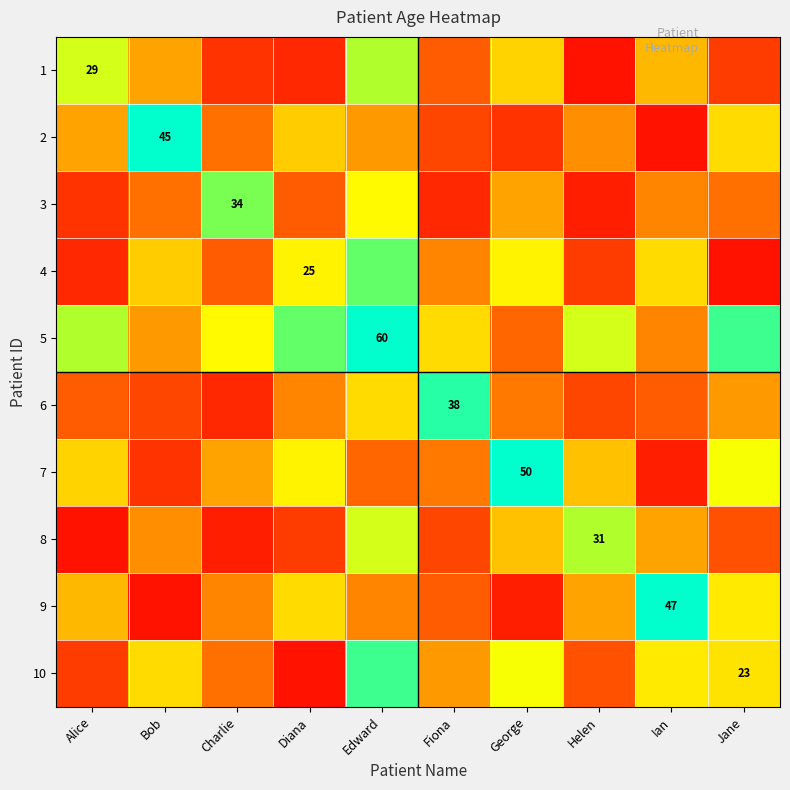

Where is 2 nearest to the value 23?

Jane